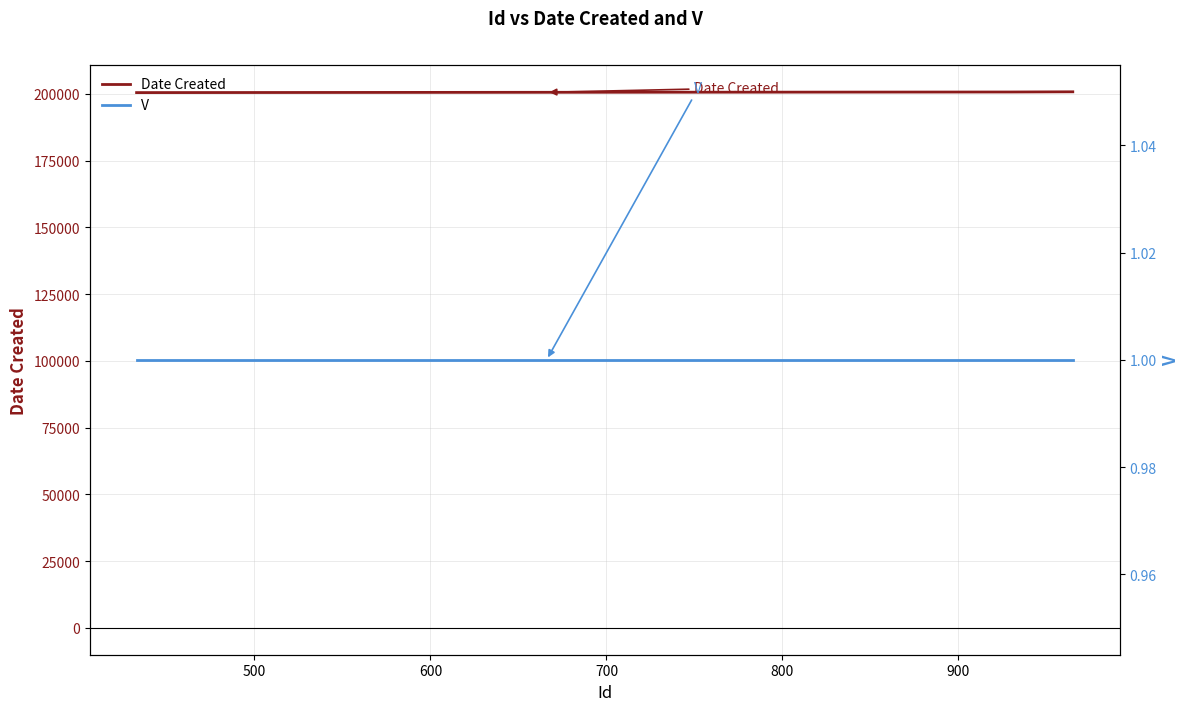

Reading left to right, list all the values displayed in this chart.

Date Created: 200504	200615	200728	200801
V: 1	1	1	1